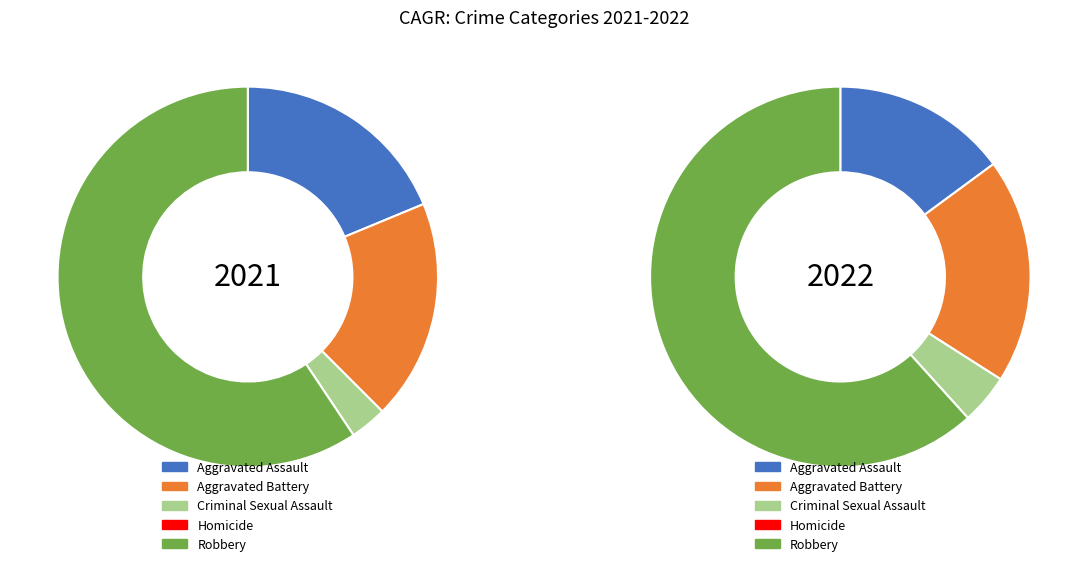

What percentage is the Aggravated Battery slice, to the nearest percent?

19%